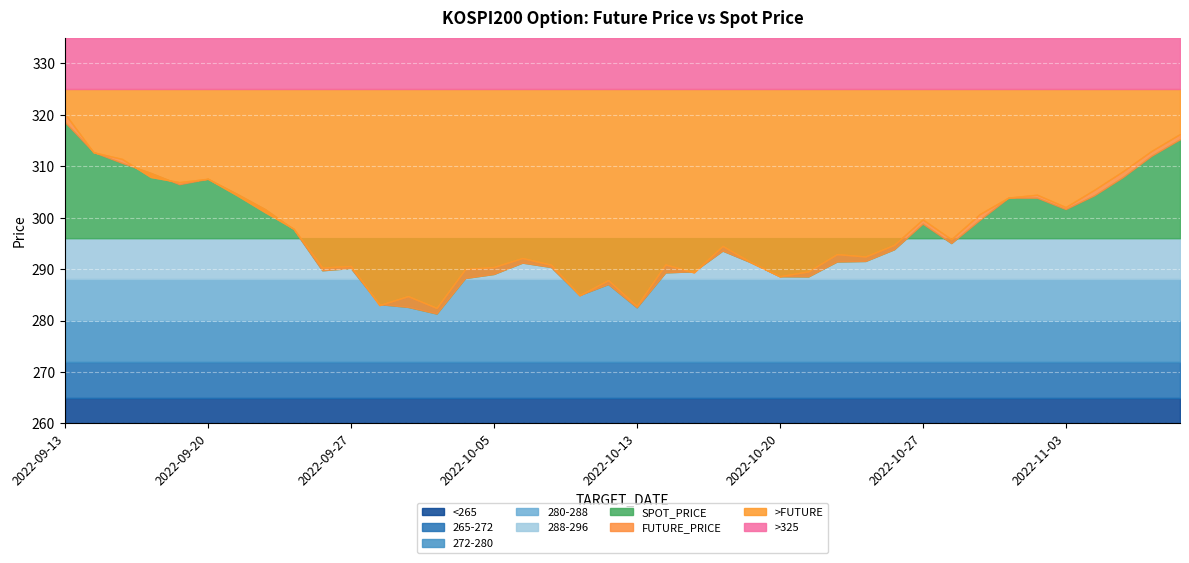

Reading left to right, list all the values displayed in this chart.

FUTURE_PRICE: 320.2	312.7	311.4	307.9	306.9	307.6	304.4	301.1	297.9	290.3	290.6	283.0	284.8	282.4	290.0	290.4	292.1	290.9	284.9	287.9	282.8	290.9	289.4	294.5	291.3	288.6	289.6	292.9	292.4	294.7	299.6	295.8	300.7	303.9	304.4	302.1	305.4	309.0	312.9	316.2
SPOT_PRICE: 318.6	312.7	310.6	308.7	306.5	307.5	304.7	301.6	297.7	289.8	290.2	283.2	282.6	281.4	288.3	289.1	291.3	290.4	285.0	287.1	282.6	289.4	289.6	293.6	291.3	288.6	288.6	291.5	291.6	293.9	298.8	295.1	299.6	303.9	303.9	301.7	304.3	307.9	312.0	315.2